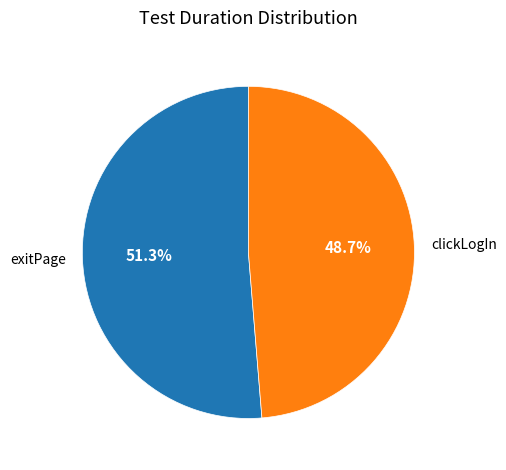

How many segments does this pie chart have?

2